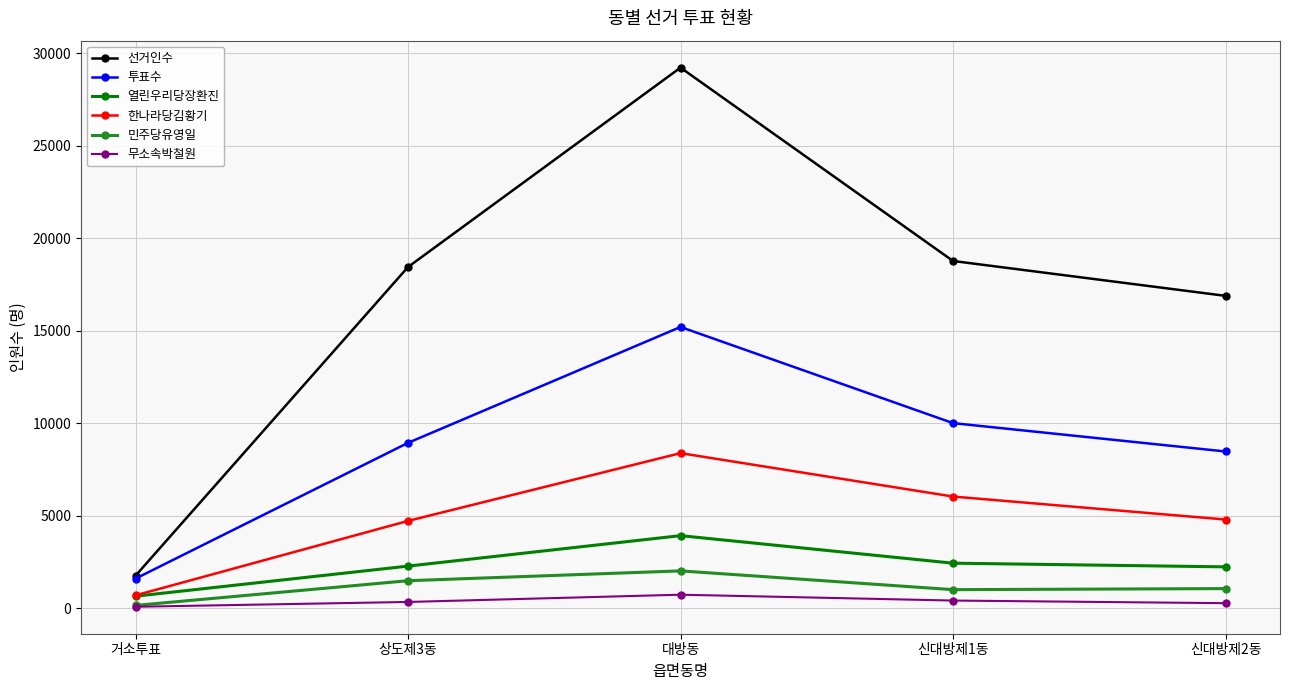

At how many categories does at least one series exceed 5580?

4